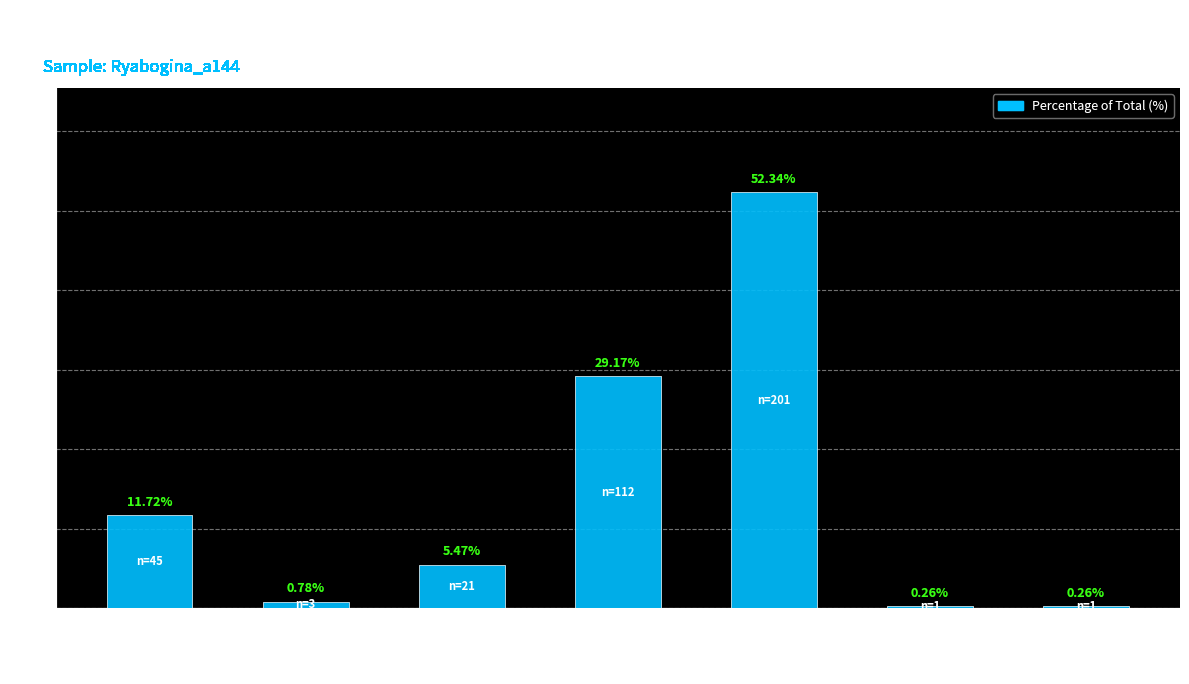

Does the chart contain any negative values?

No